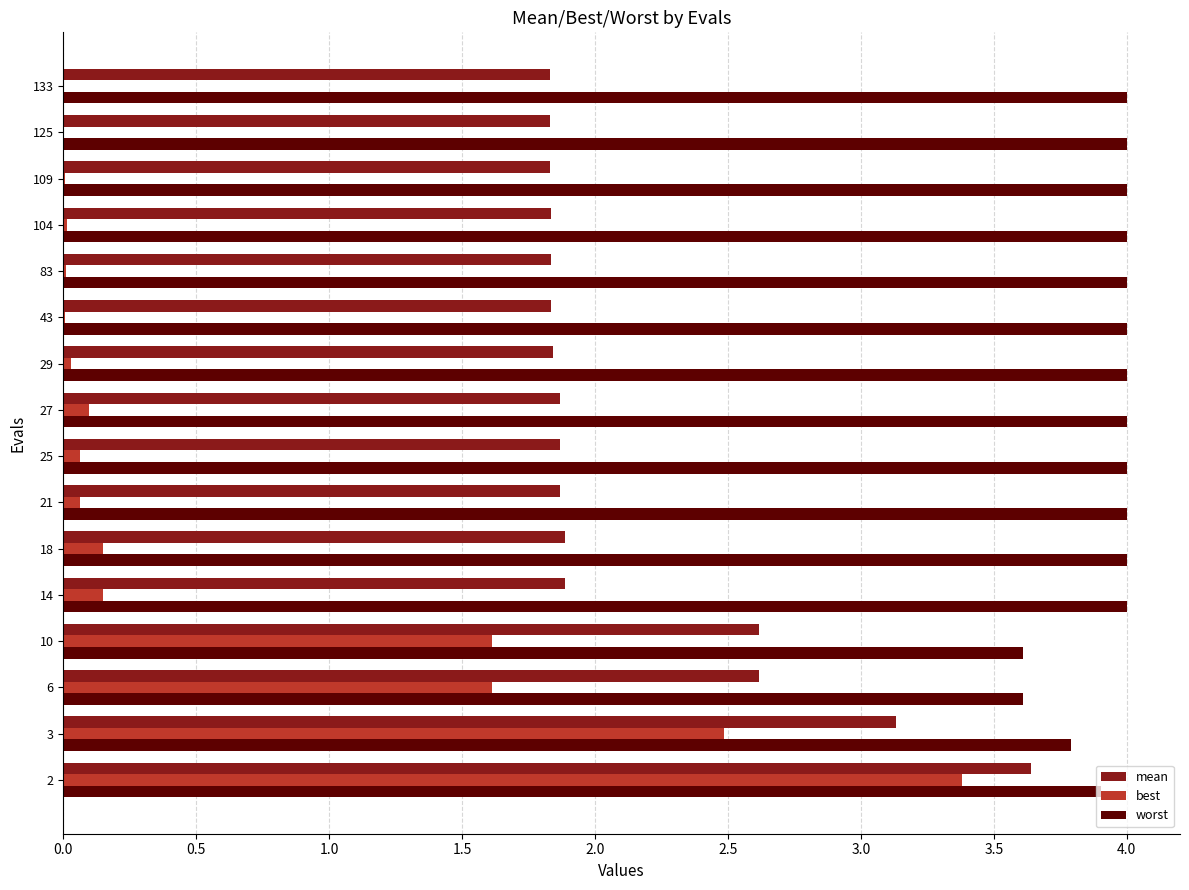

Which series has the largest total across all categories?

worst